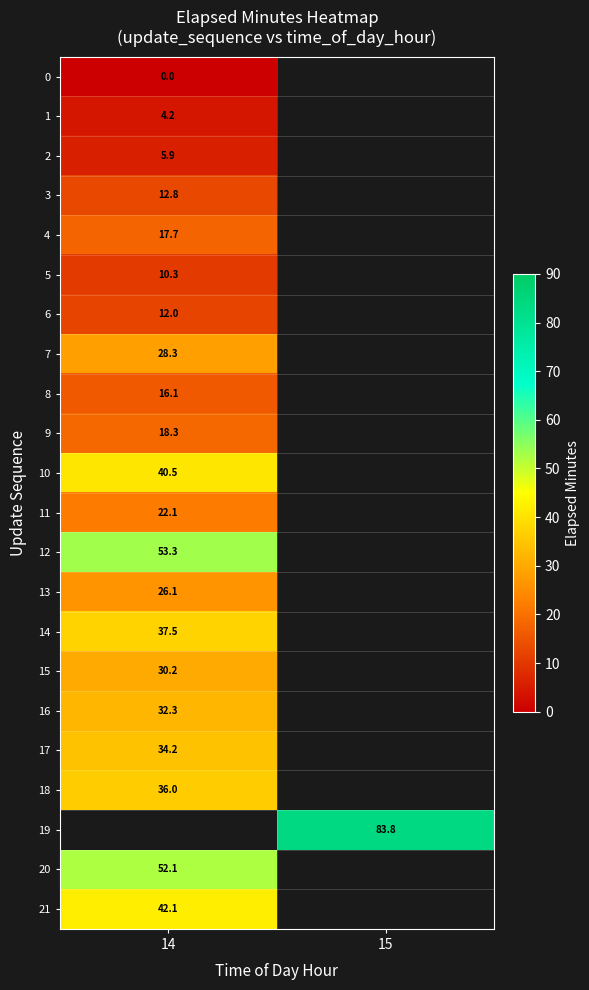

True or false: 21 has a value of 71.6 at 14.

False